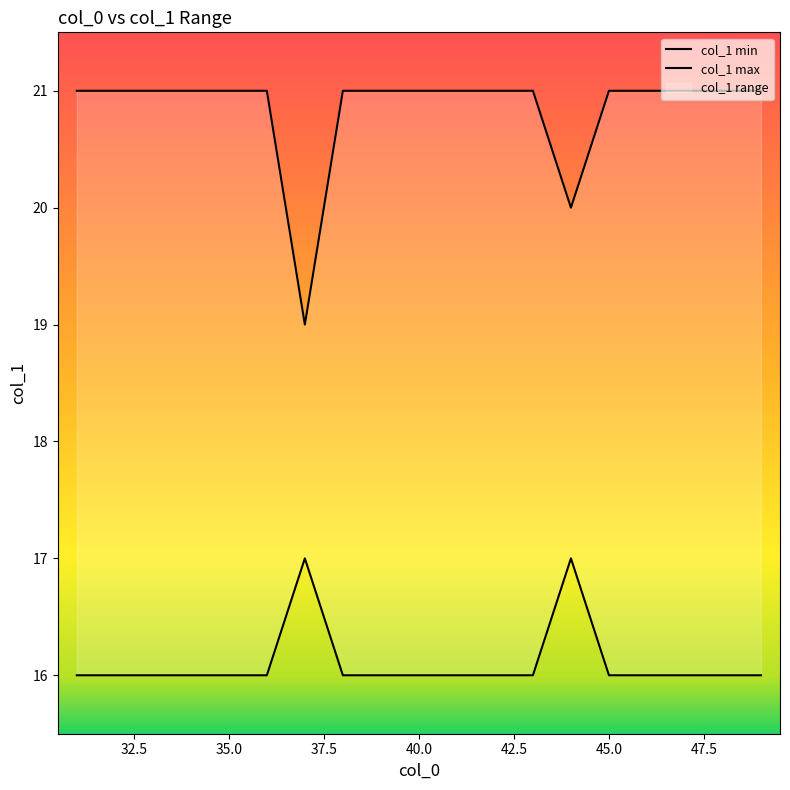

Which series has the widest spread of values?

col_1_max